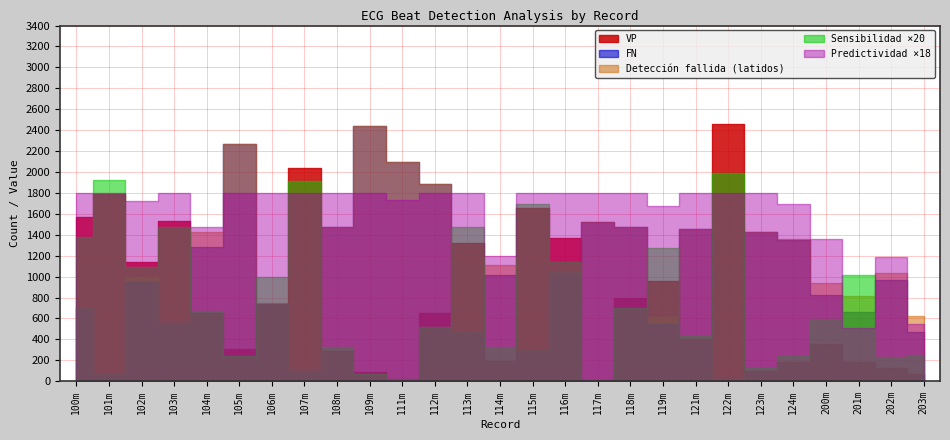

True or false: VP has a value of 606.0 at 107m.

False